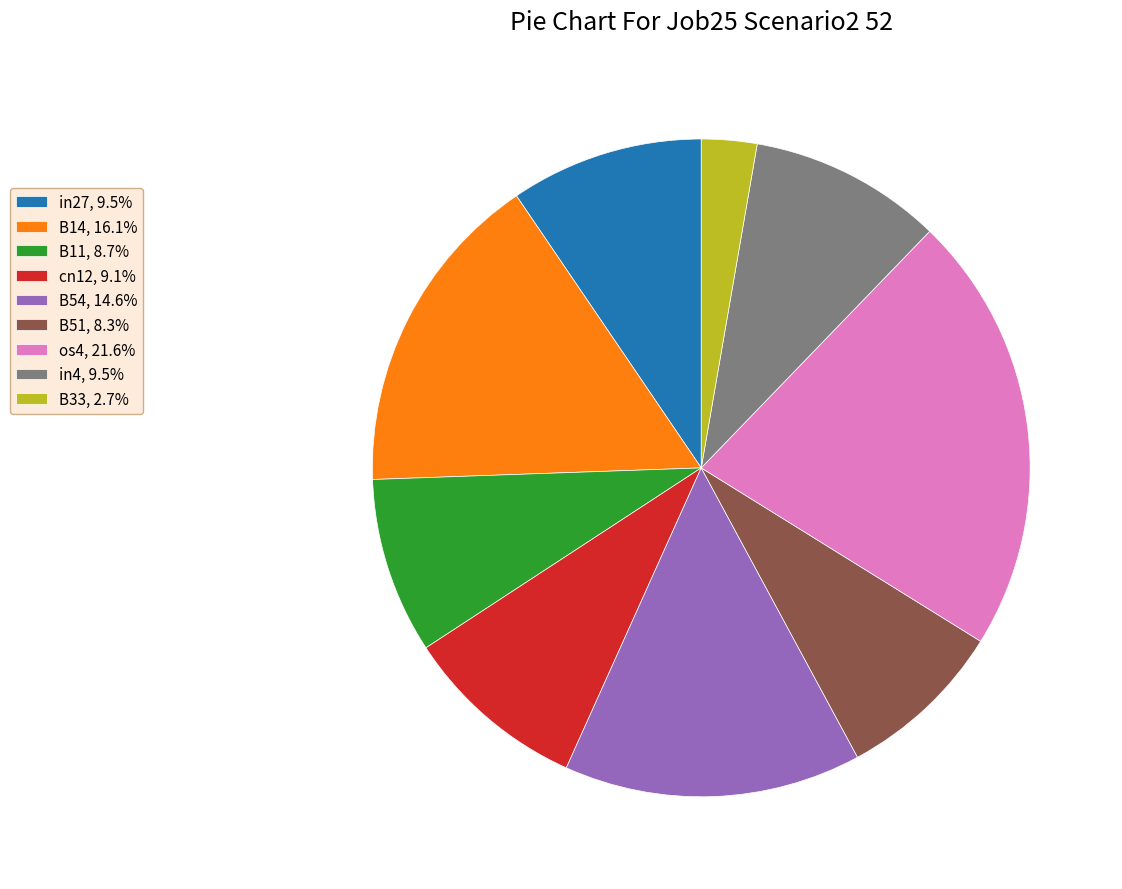

Which slice is the smallest?

B33